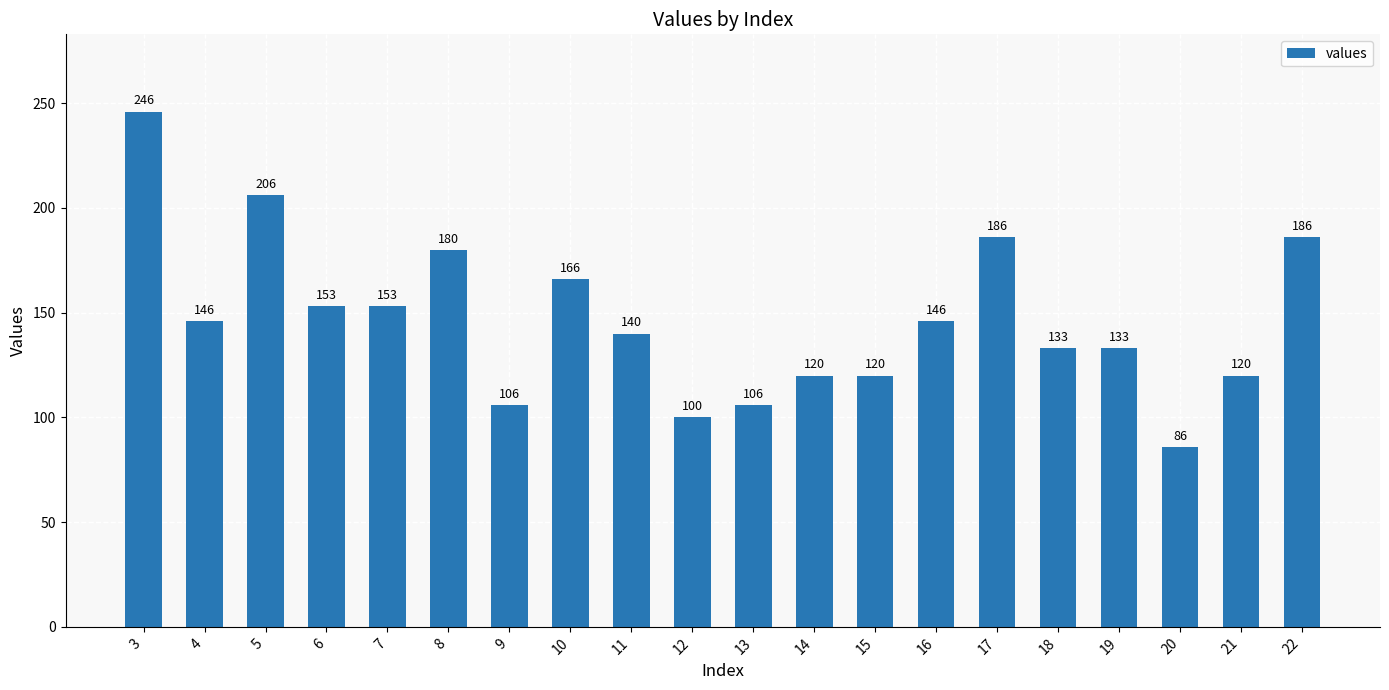

What is the sum of all values?

2932